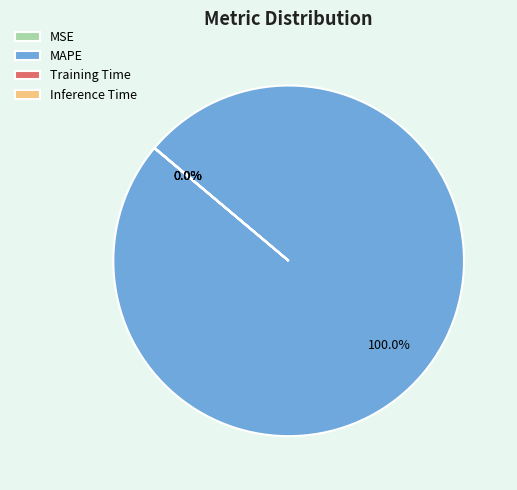

Is there a majority slice in this chart?

Yes